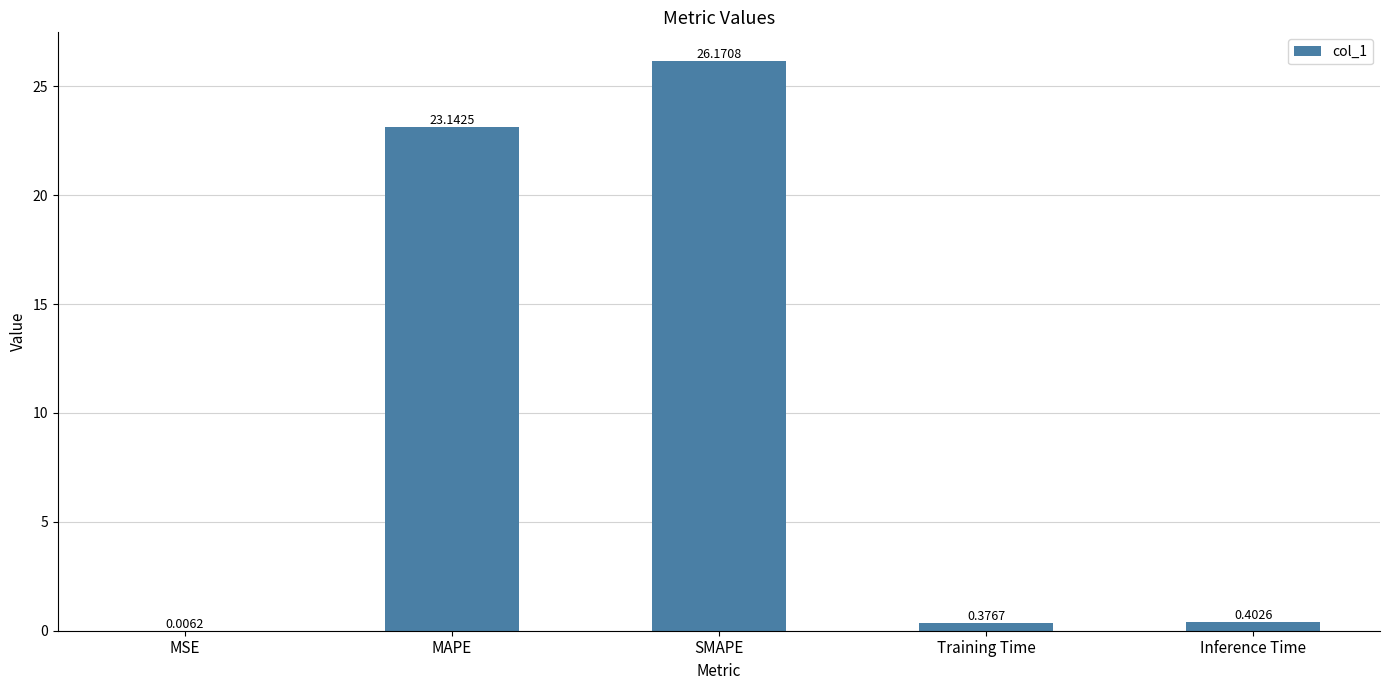

At which category does the chart reach its peak across all series?

SMAPE